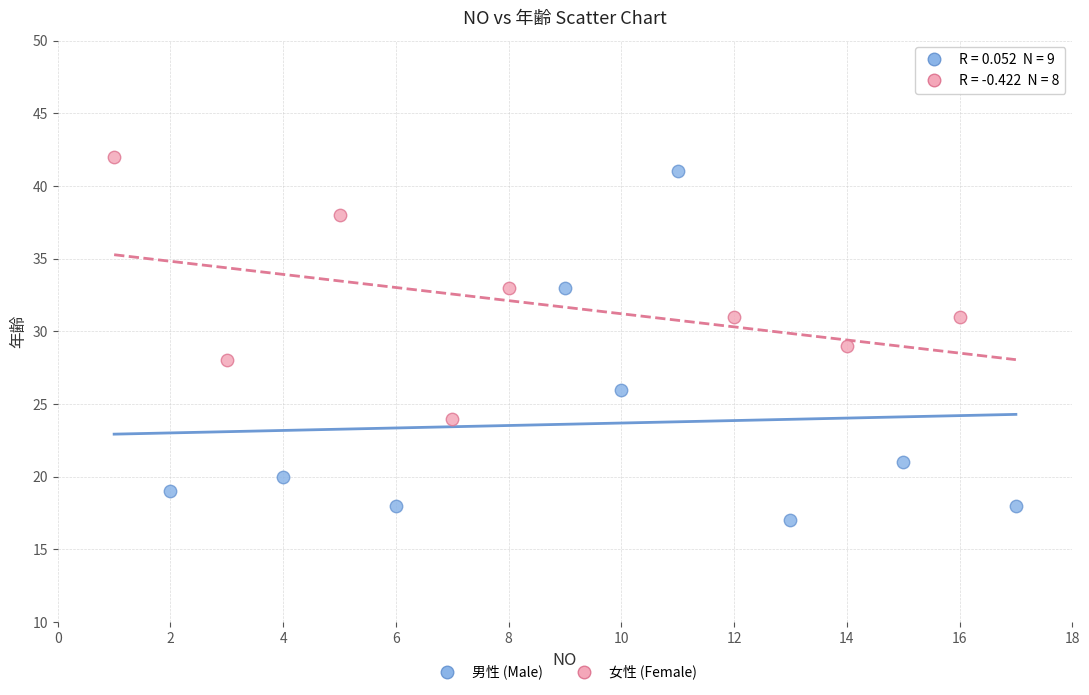

Which series has the widest spread of Y values?

男性 (Male)